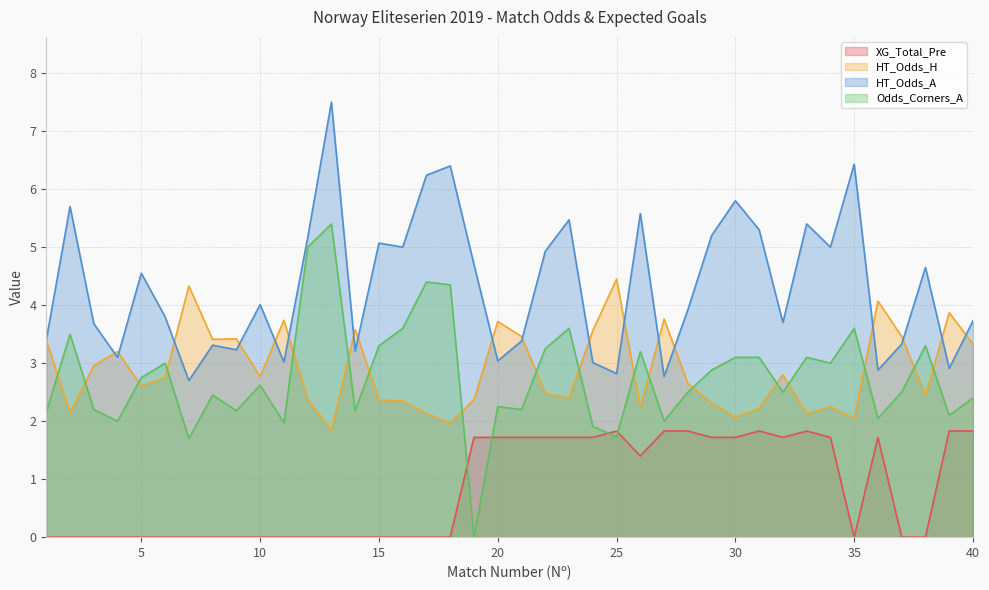

Which series ends up on top after the final intersection of HT_Odds_H and Odds_Corners_A?

HT_Odds_H